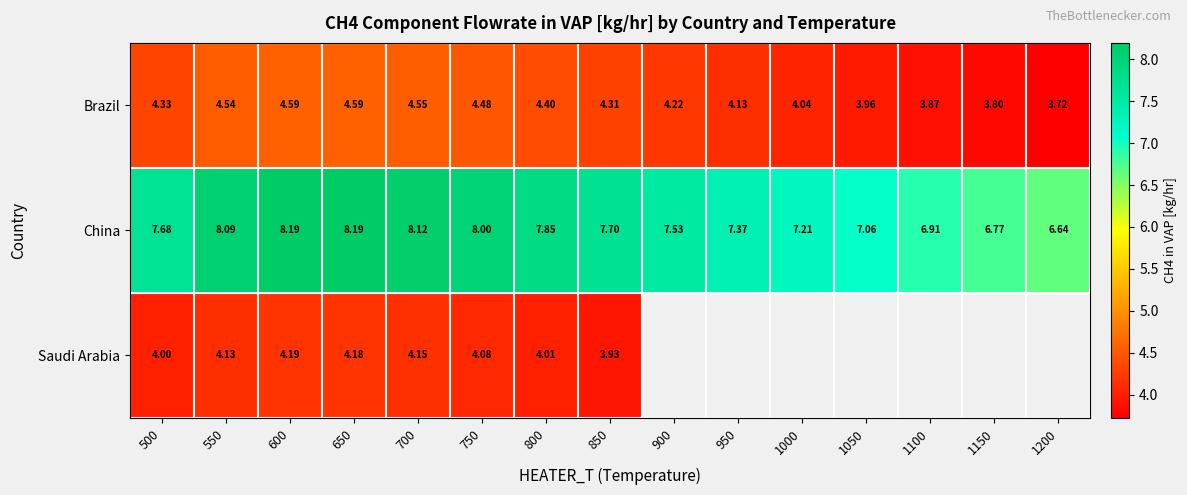

Between 600 and 800, which series saw the biggest shift?

China